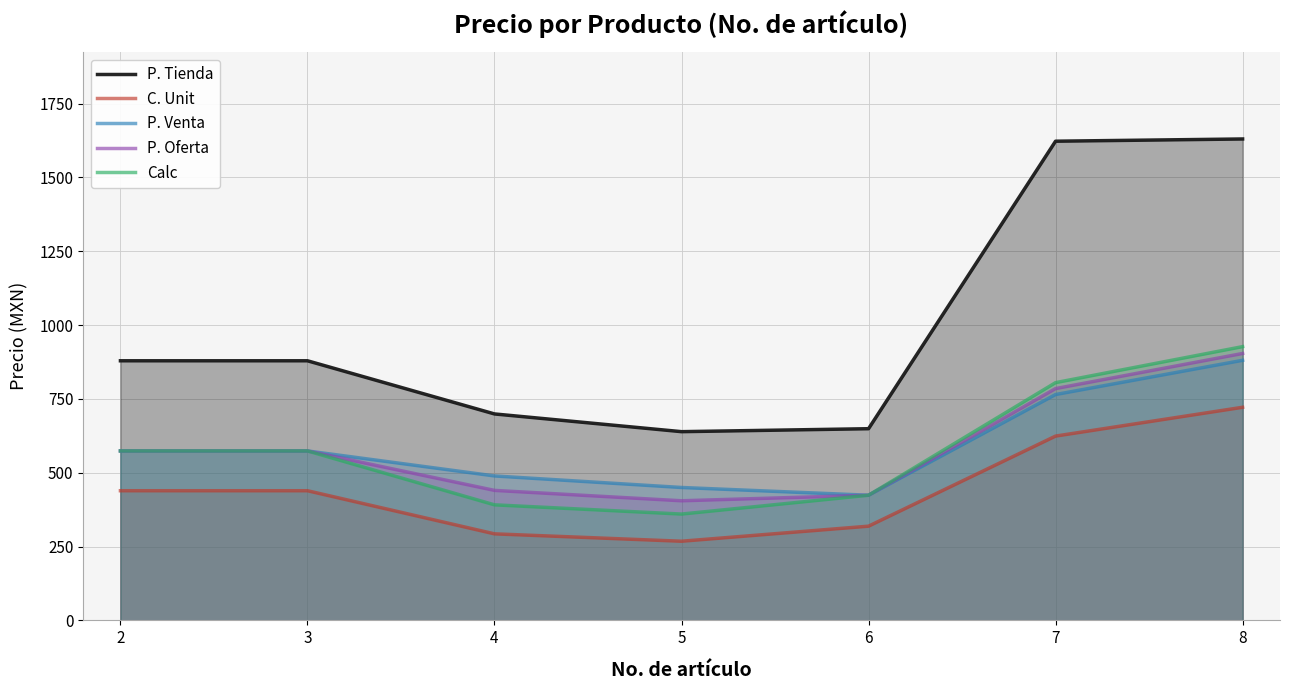

How many interior local valleys does the P. Venta series have?

1